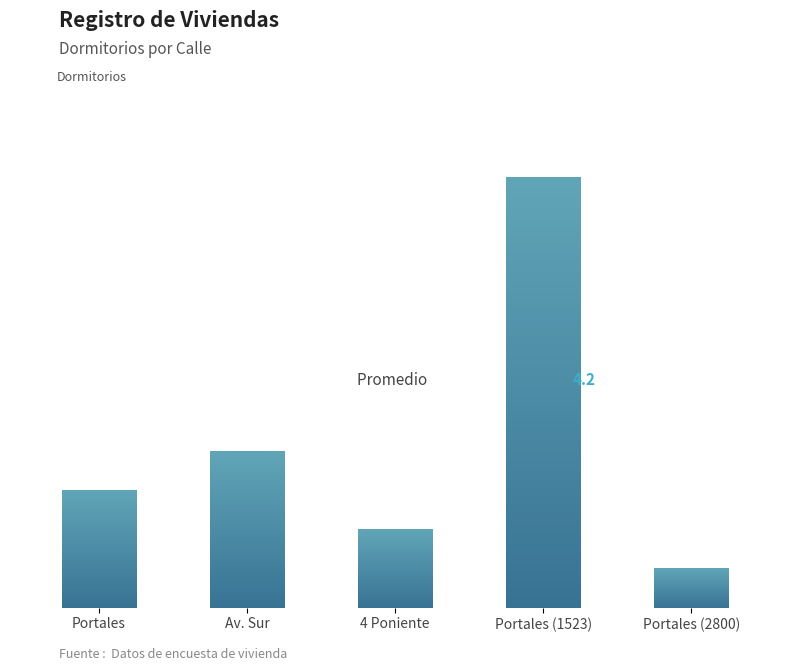

True or false: the data shows 5 at Av. Sur.

False